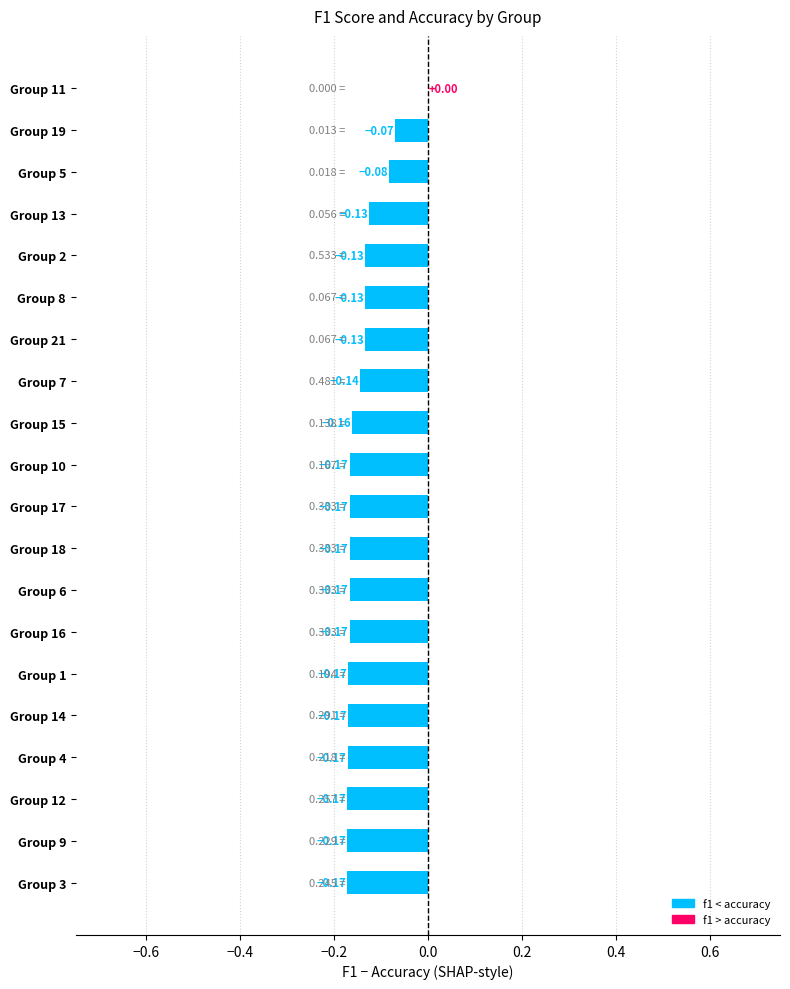

What is the sum of the values at Group 8 and Group 15?

-0.3